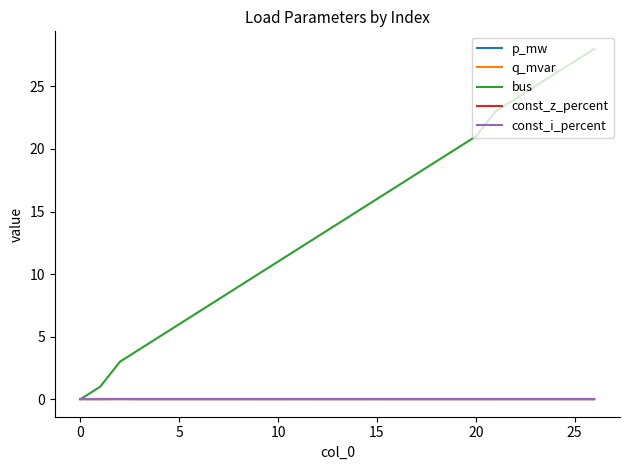

Does the chart display data point markers on the line(s)?

No